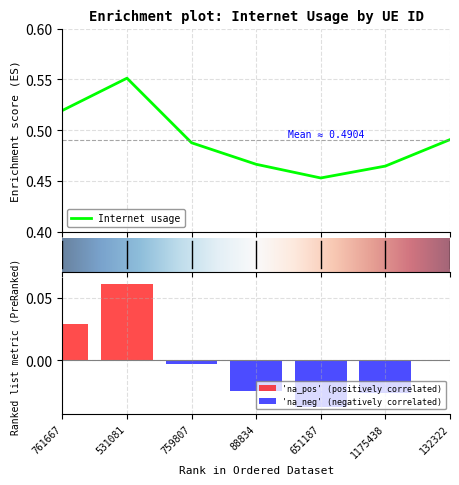

What is the label of the 7th bar from the left?

132322